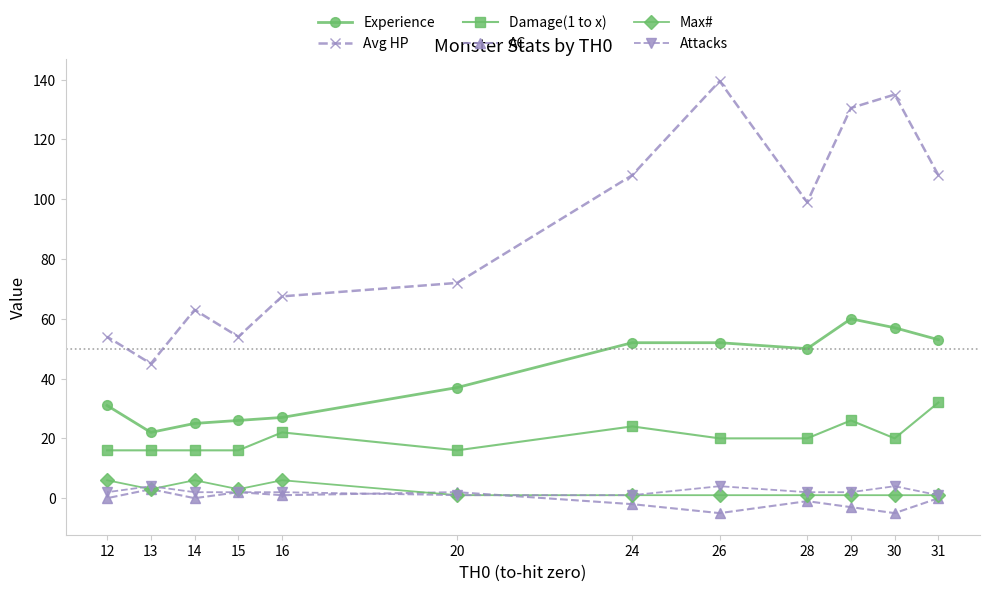

Reading left to right, extract all data points from this chart.

Experience: 12=31.0	13=22.0	14=25.0	15=26.0	16=27.0	20=37.0	24=52.0	26=52.0	28=50.0	29=60.0	30=57.0	31=53.0
Avg HP: 12=54.0	13=45.0	14=63.0	15=54.0	16=67.5	20=72.0	24=108.0	26=139.5	28=99.0	29=130.5	30=135.0	31=108.0
Damage(1 to x): 12=16.0	13=16.0	14=16.0	15=16.0	16=22.0	20=16.0	24=24.0	26=20.0	28=20.0	29=26.0	30=20.0	31=32.0
AC: 12=0.0	13=3.0	14=0.0	15=2.0	16=1.0	20=2.0	24=-2.0	26=-5.0	28=-1.0	29=-3.0	30=-5.0	31=0.0
Max#: 12=6.0	13=3.0	14=6.0	15=3.0	16=6.0	20=1.0	24=1.0	26=1.0	28=1.0	29=1.0	30=1.0	31=1.0
Attacks: 12=2.0	13=4.0	14=2.0	15=2.0	16=2.0	20=1.0	24=1.0	26=4.0	28=2.0	29=2.0	30=4.0	31=1.0